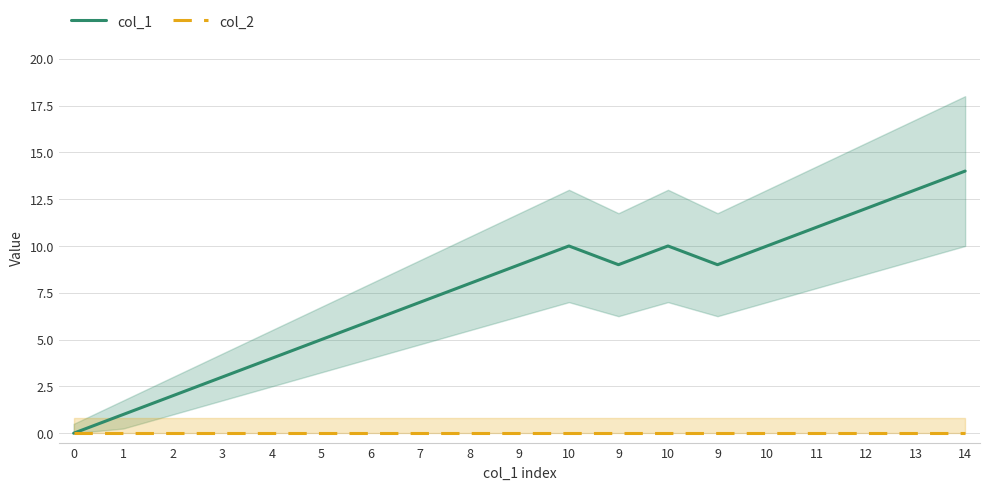

In col_1, how many points are lower than both neighbors (excluding endpoints)?

2